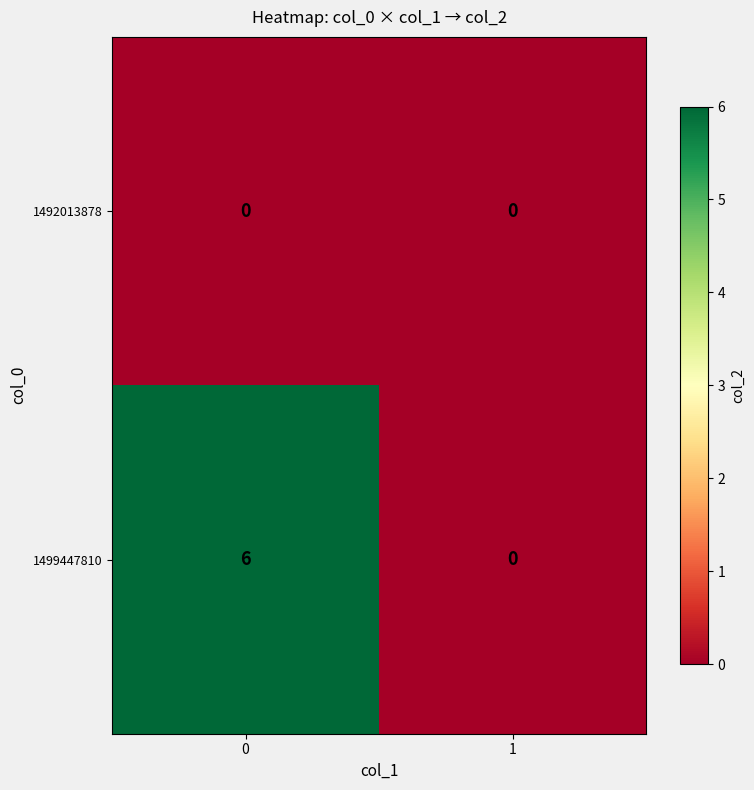

Reading left to right, extract all data points from this chart.

1492013878: 0	0
1499447810: 6	0